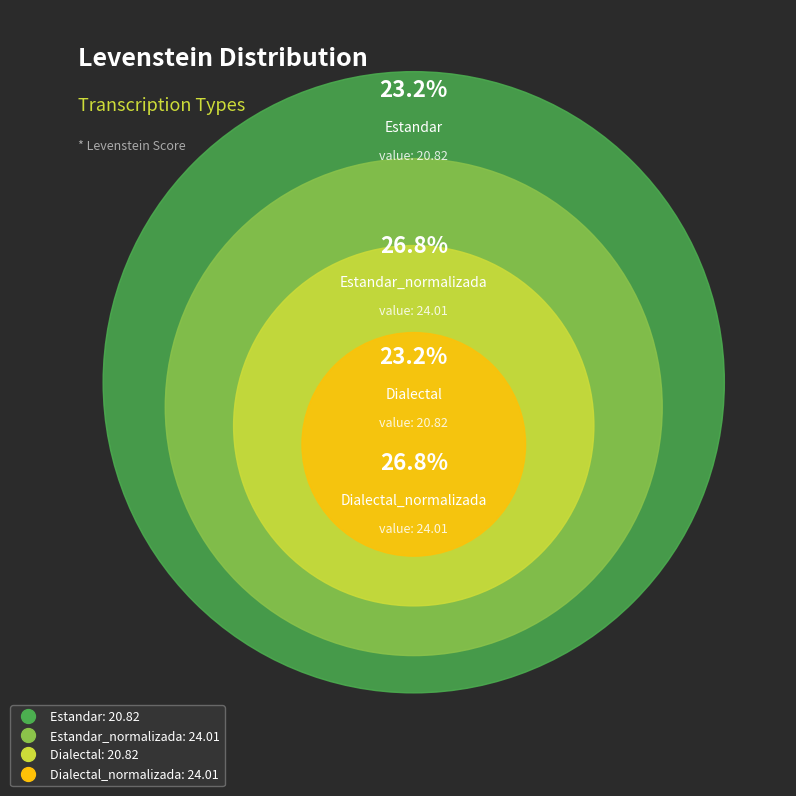

To the nearest percent, what portion does Dialectal_normalizada represent?

27%